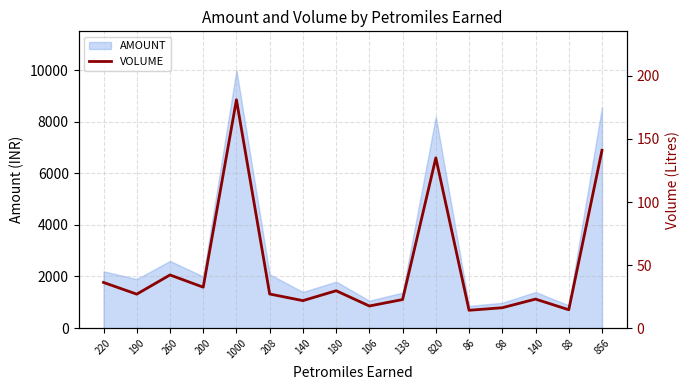

Reading left to right, transcribe all the data shown in this chart.

36.2	26.9	42.1	32.5	181.1	27.0	21.8	29.6	17.5	22.6	135.0	14.1	16.1	23.0	14.5	141.0